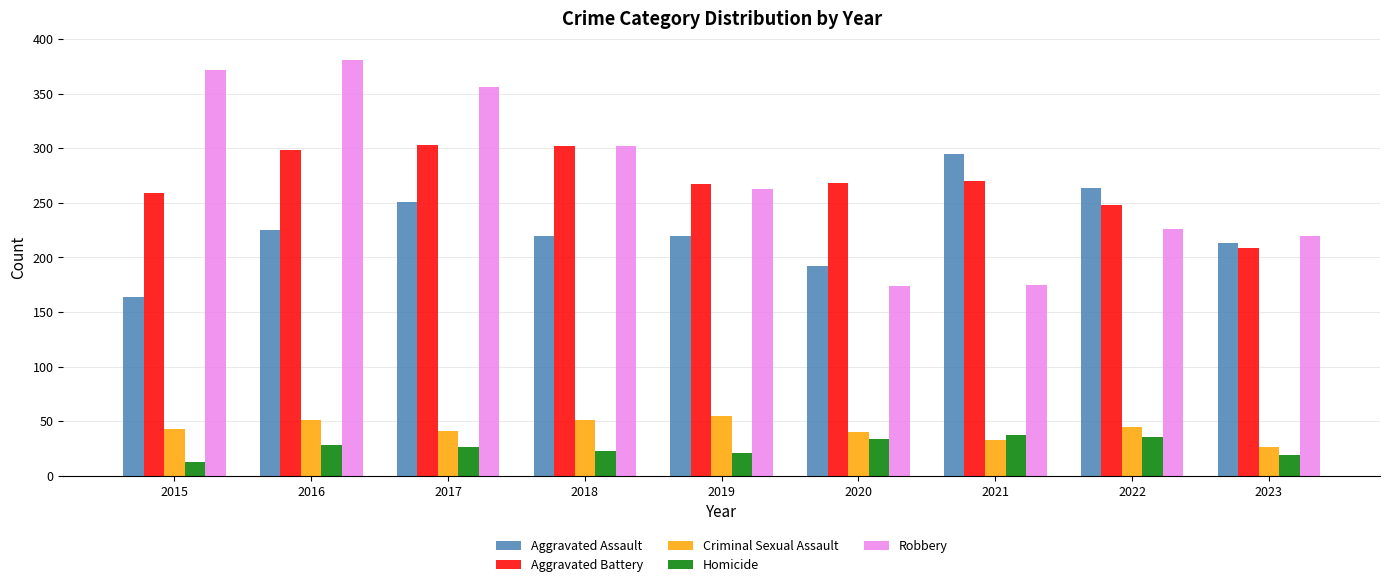

Which series has the widest spread of values?

Robbery